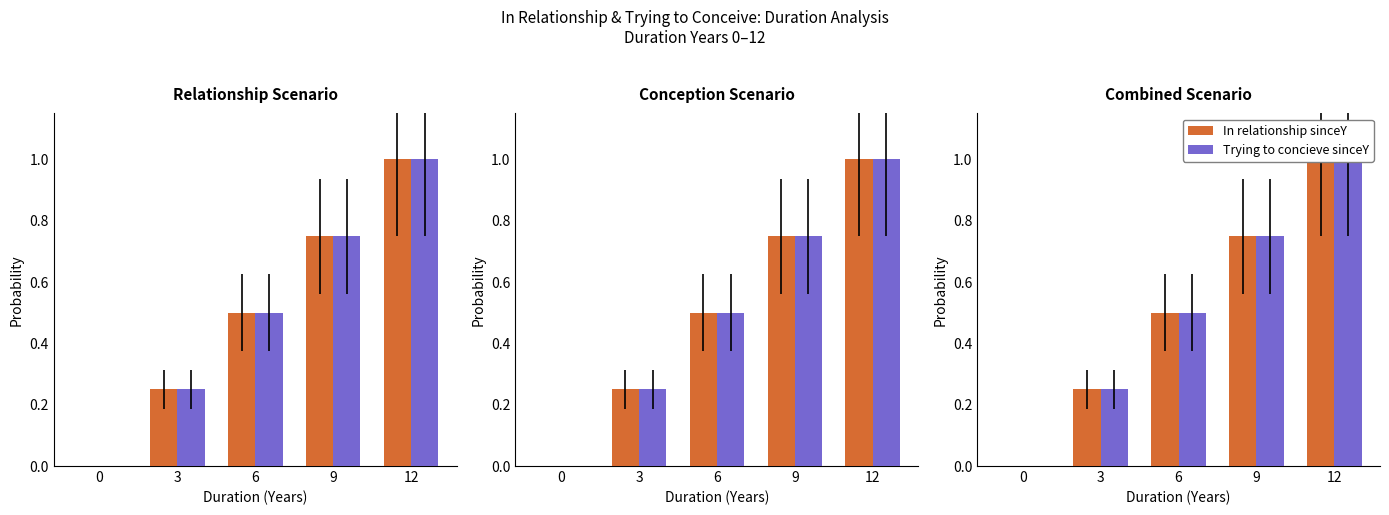

Which category has the highest value in the In relationship sinceY series?

12